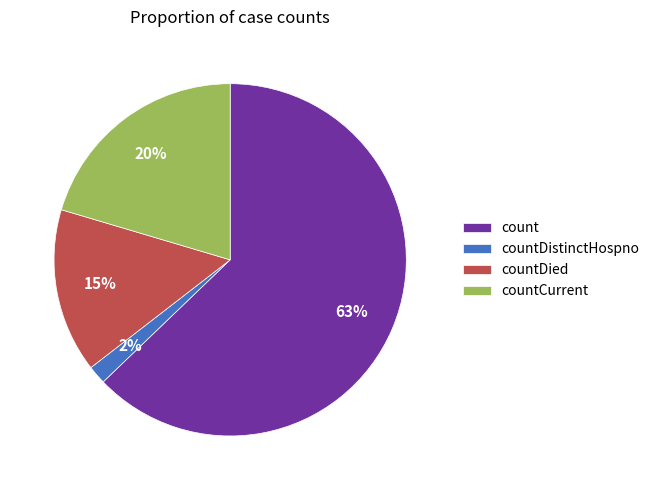

To the nearest percent, what percentage of the pie is countDistinctHospno?

2%